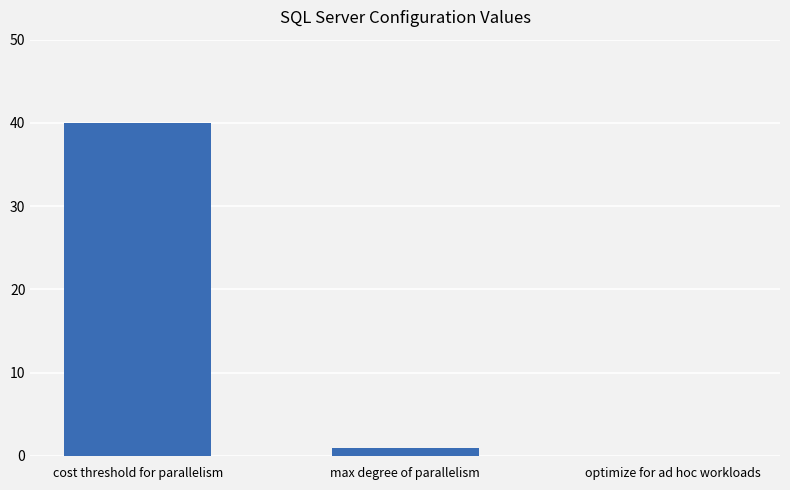

The chart shows a value of 40 at cost threshold for parallelism. True or false?

True